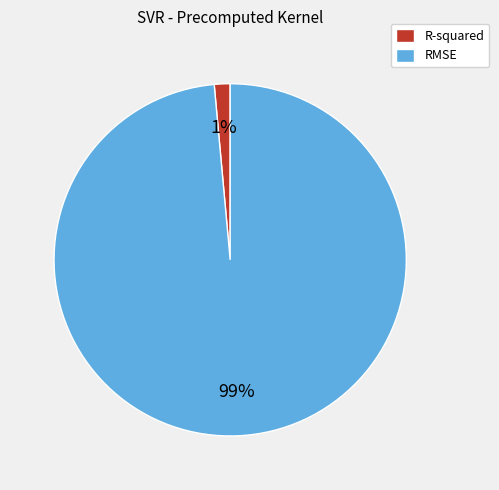

To the nearest percent, what percentage of the pie is RMSE?

99%